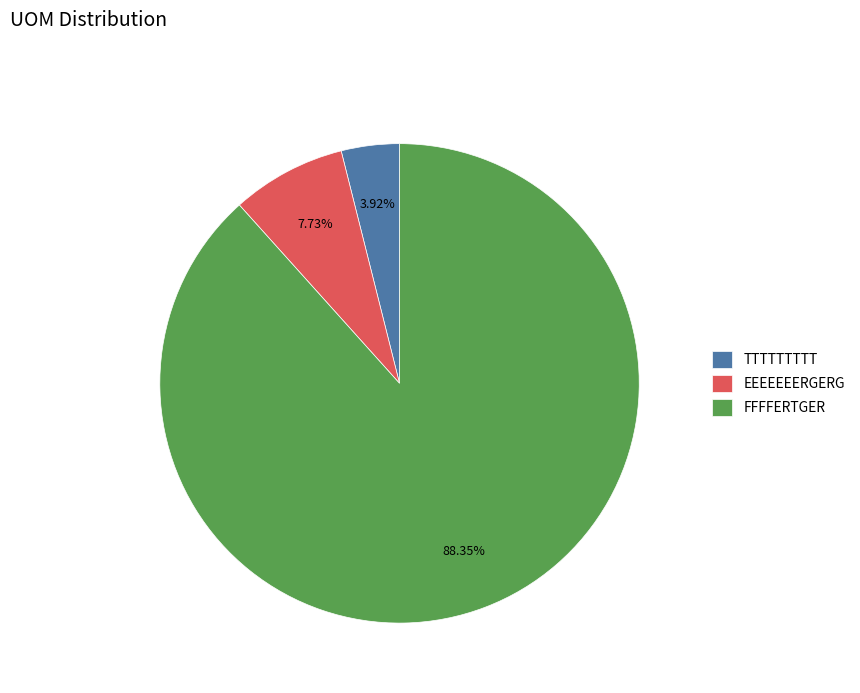

To the nearest percent, what percentage of the pie is TTTTTTTTT?

4%